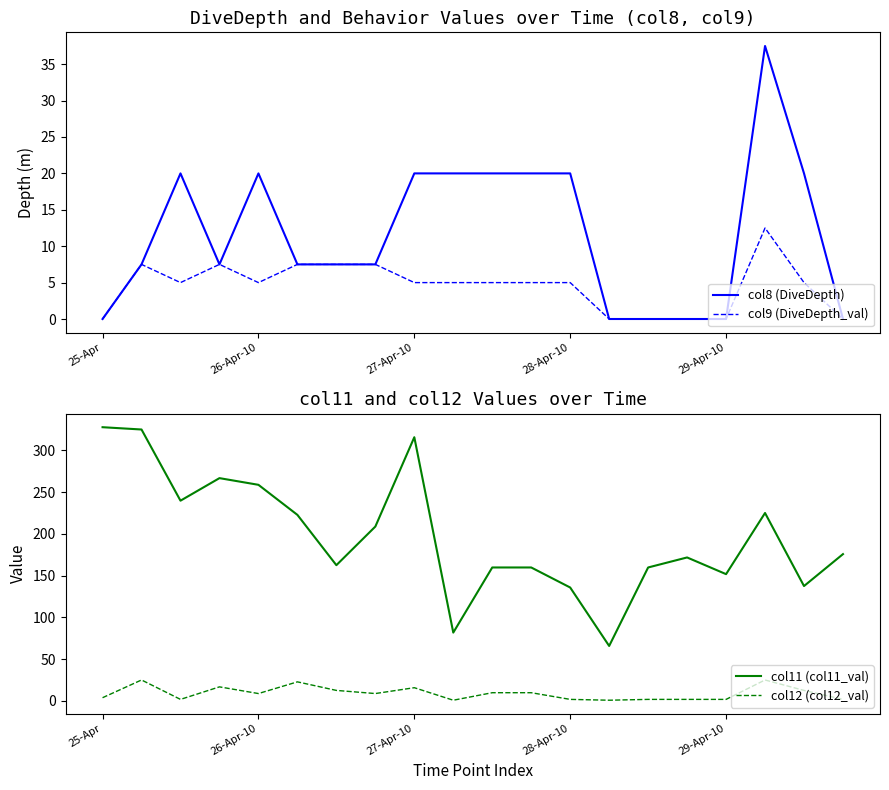

True or false: col11 (col11_val) and col12 (col12_val) cross at least once.

False